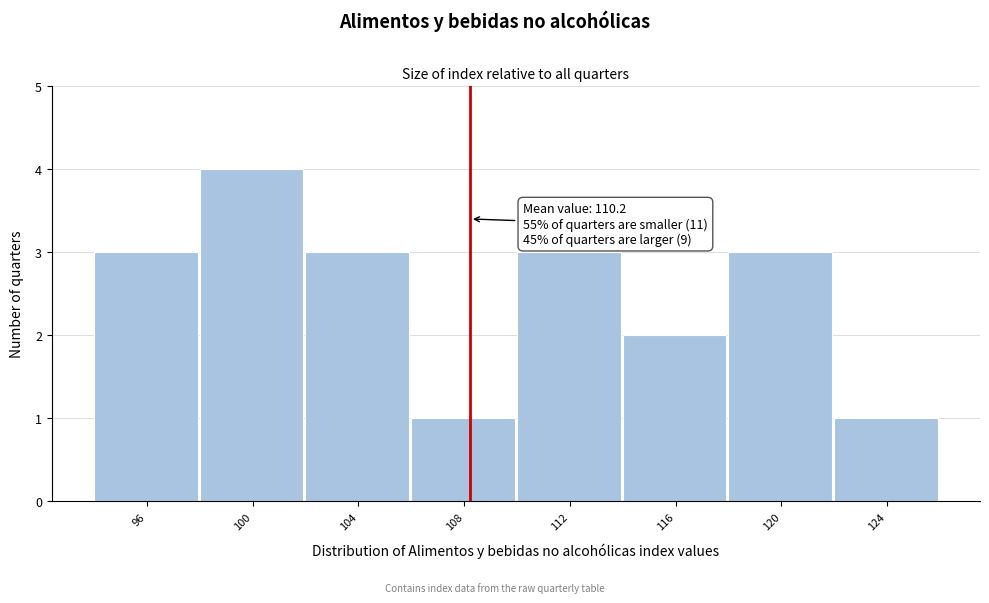

Reading left to right, what are all the values shown in this chart?

96=3	100=4	104=3	108=1	112=3	116=2	120=3	124=1